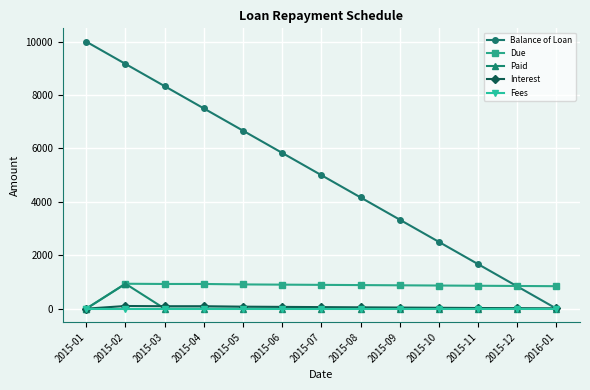

How many lines are shown in the chart?

5